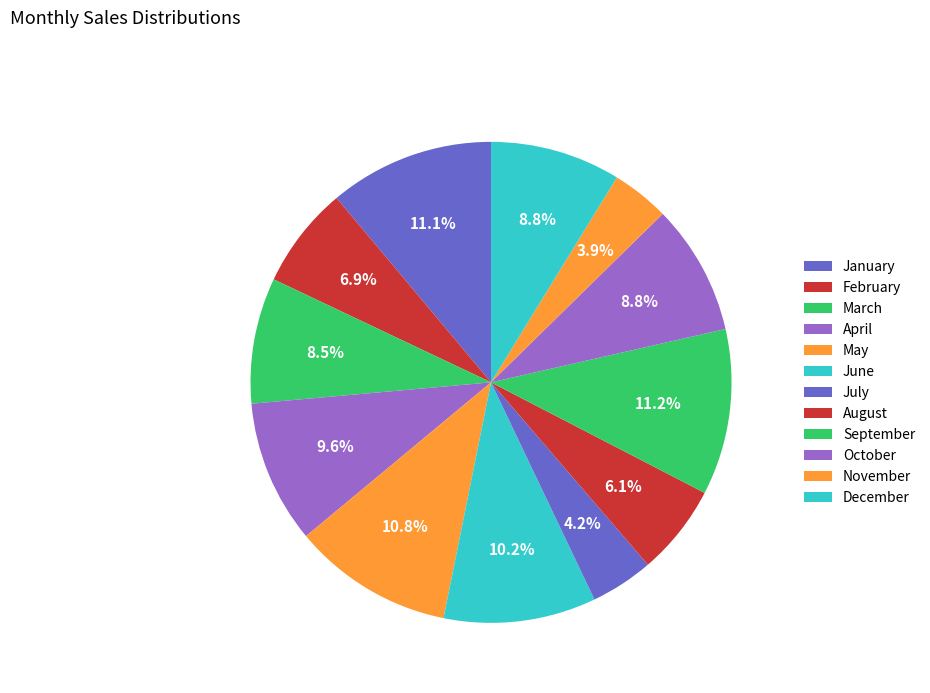

What percentage is the August slice, to the nearest percent?

6%